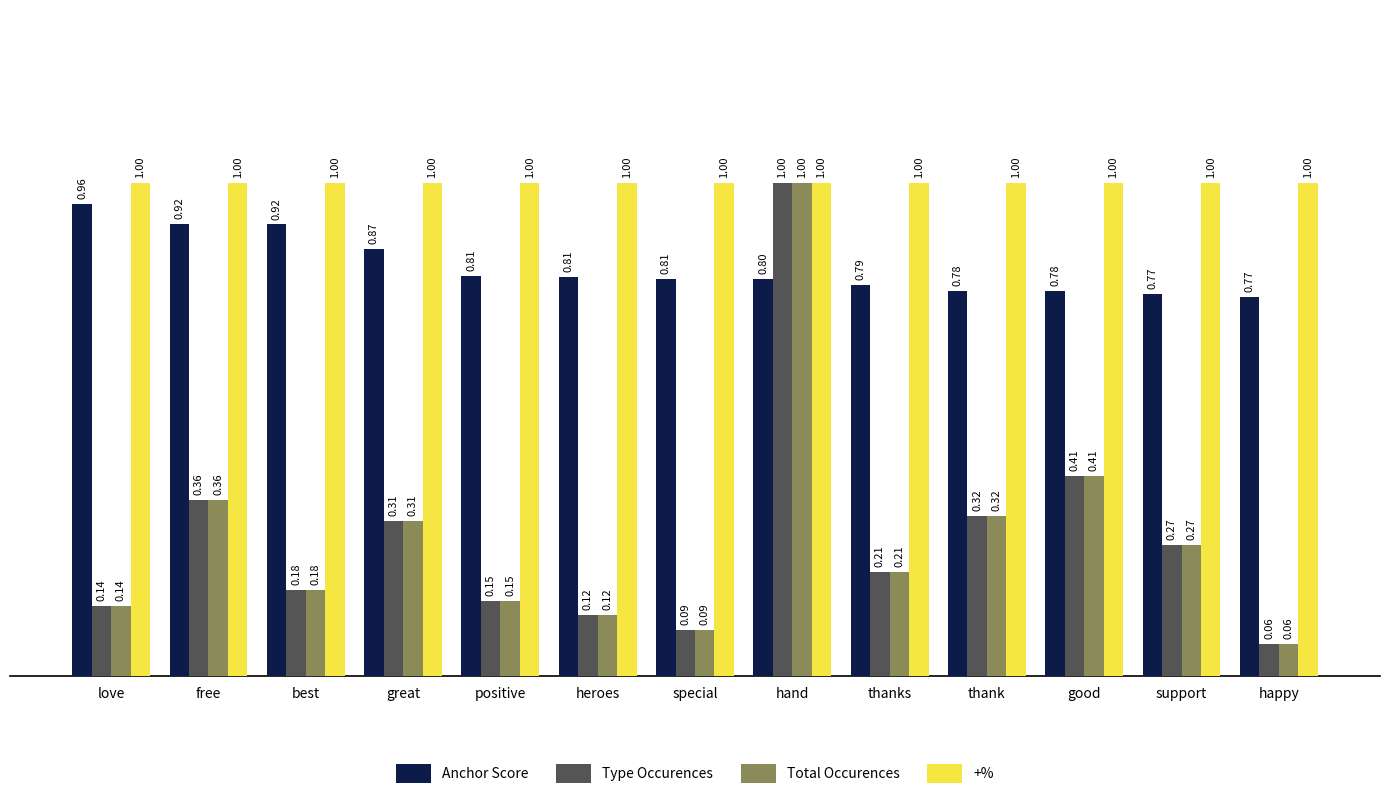

What is the spread (max minus min) of values at free?

0.6